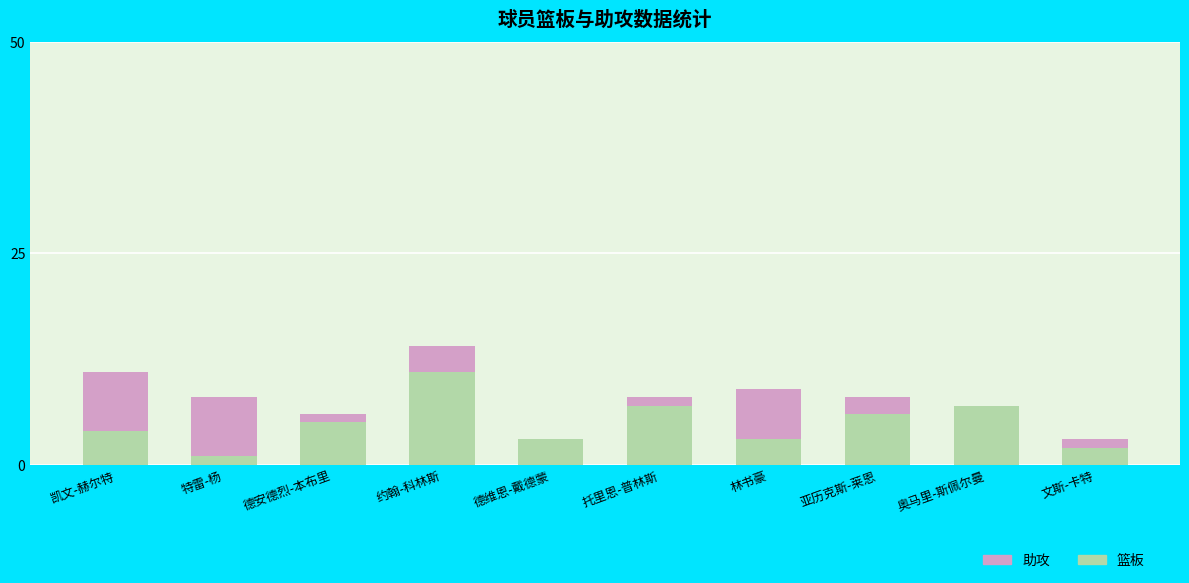

Are the bars grouped side by side (vs. stacked)?

No